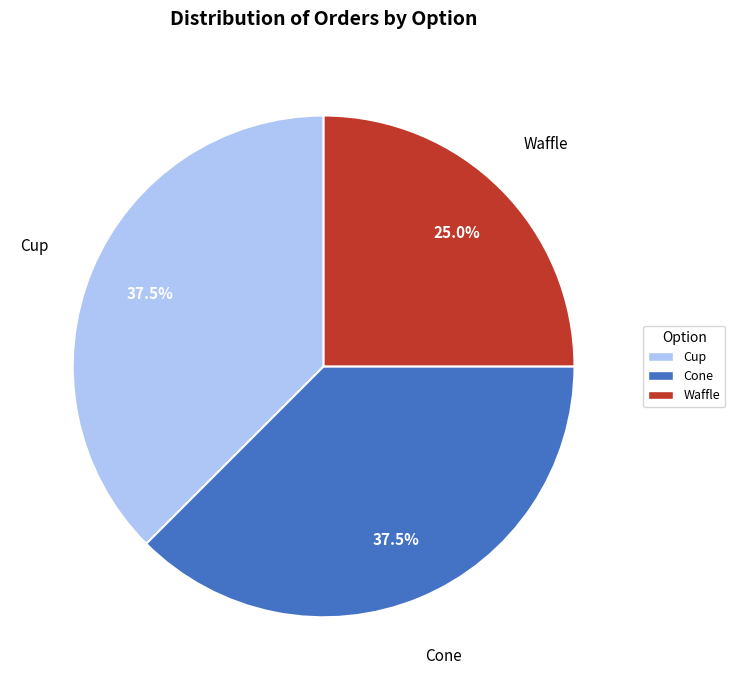

Is the sum of Cone and Cup greater than half?

Yes